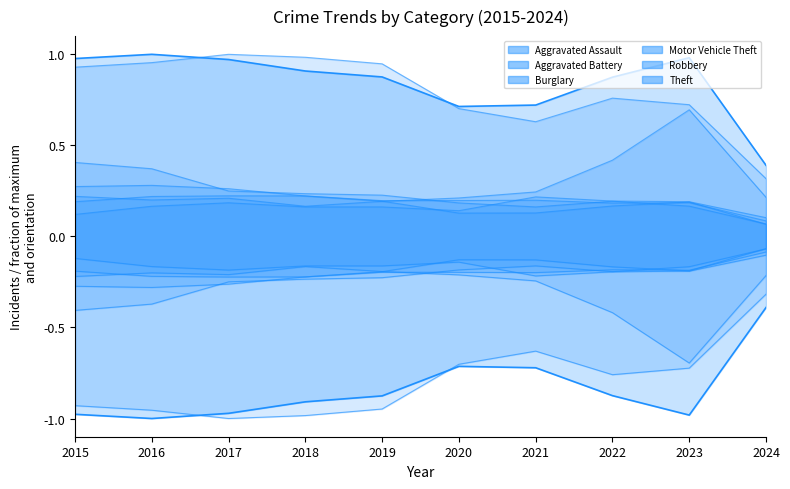

Where is Robbery nearest to the value 0?

2024